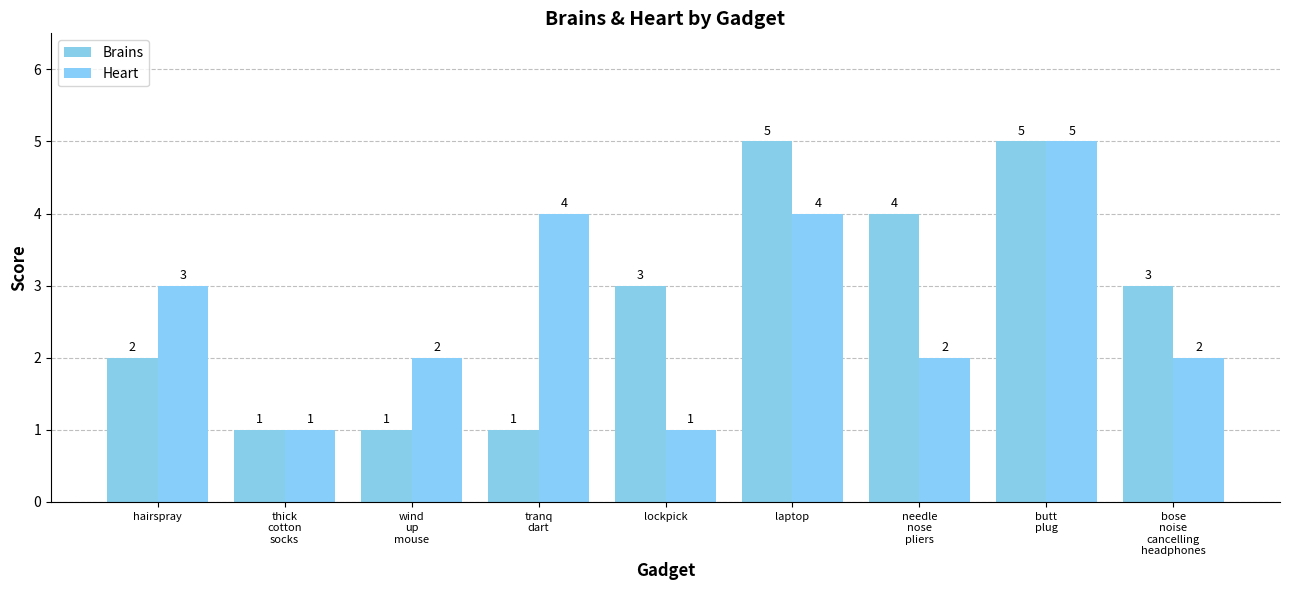

What is the label of the 3rd bar from the left?

wind
up
mouse